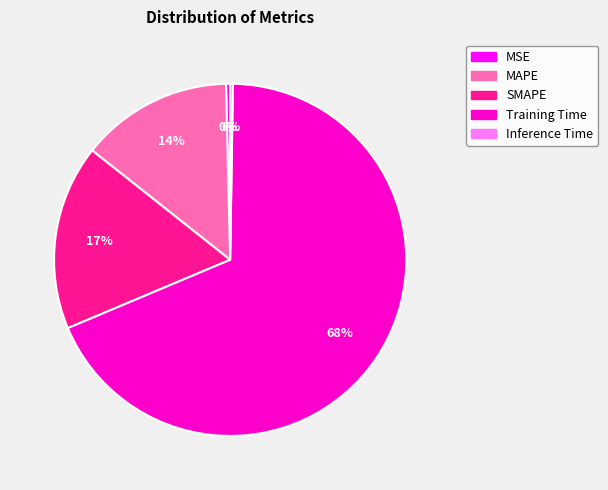

The Training Time slice represents 68% of the pie. True or false?

True